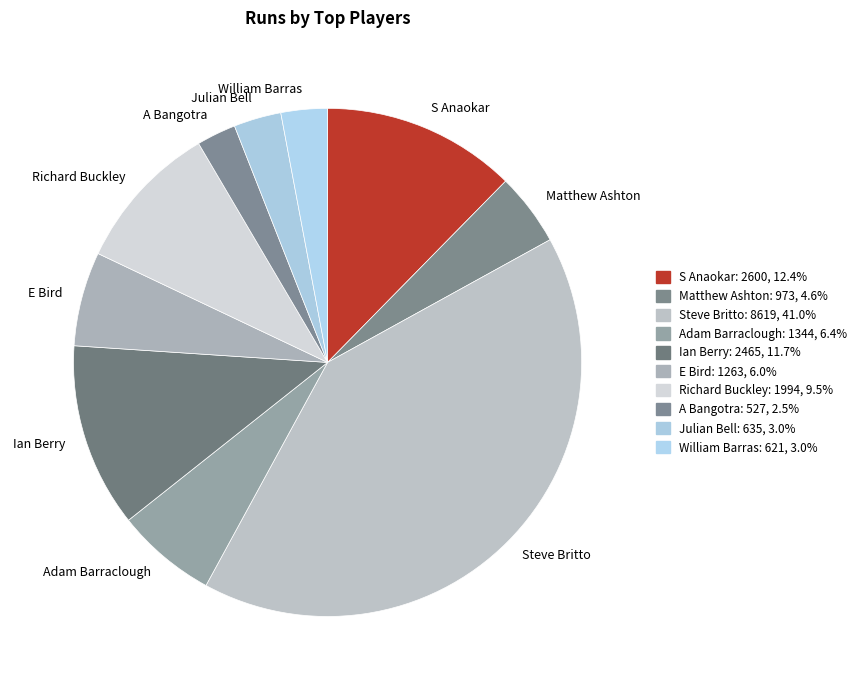

Is there any slice that represents more than half of the pie?

No